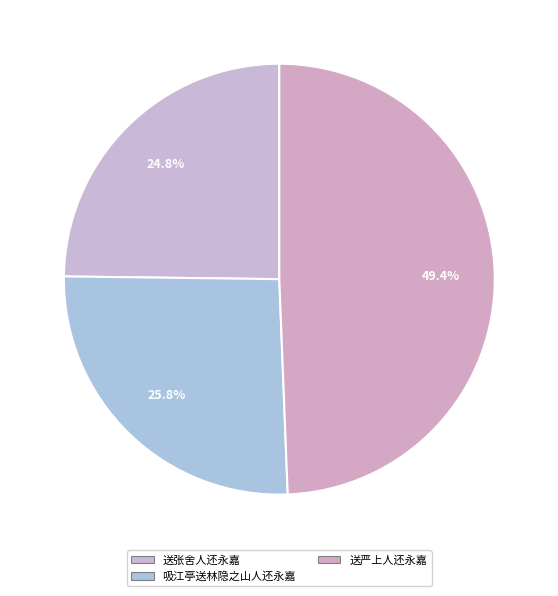

Which category has the smallest portion of the pie?

送张舍人还永嘉